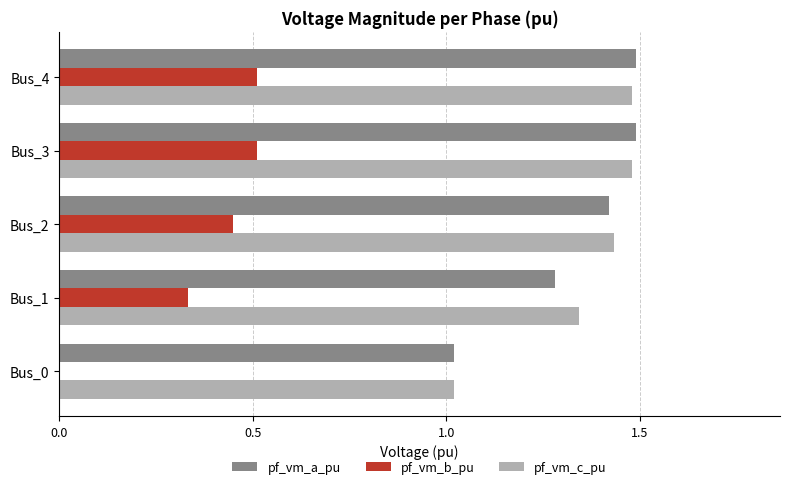

What is the sum of all pf_vm_a_pu values?

6.7